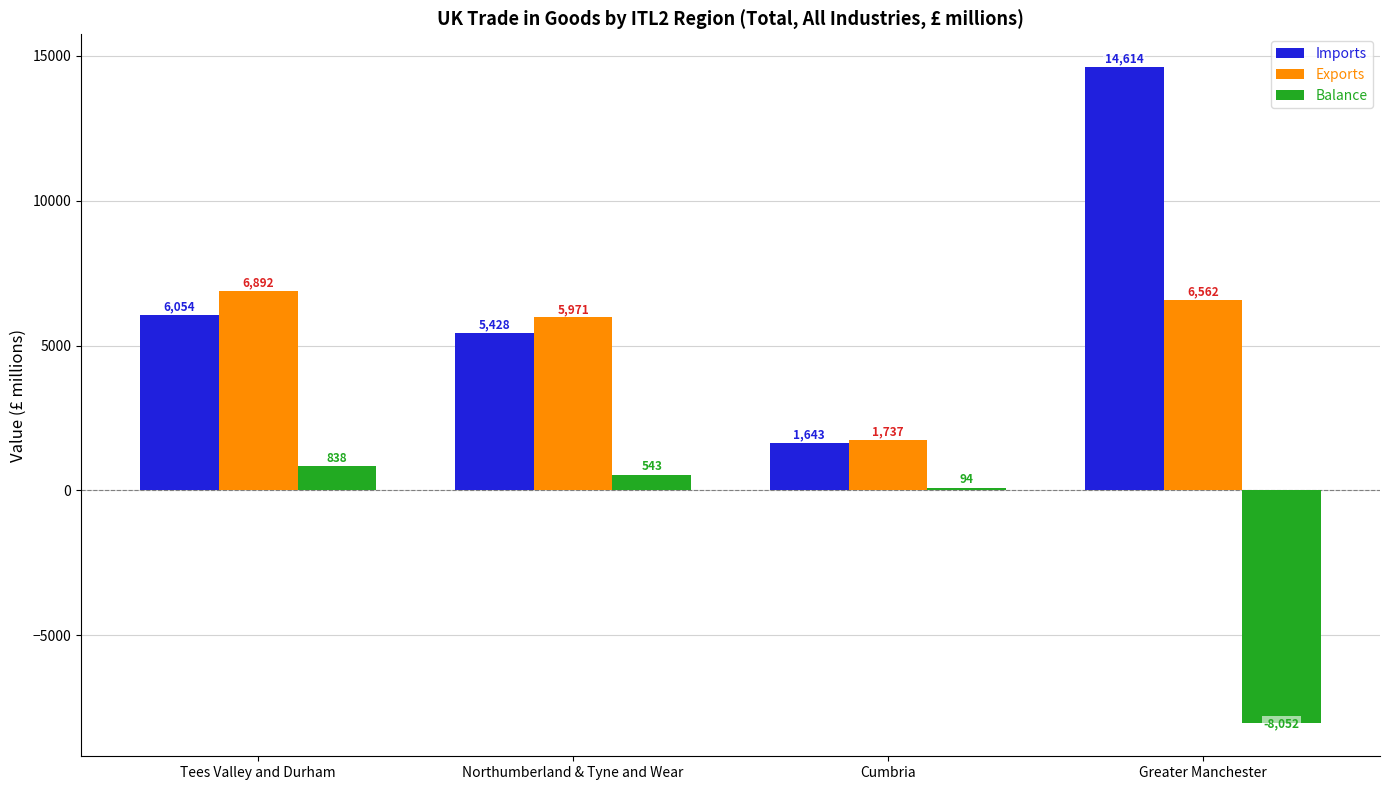

Reading right to left, list all the values displayed in this chart.

Imports: 14614	1643	5428	6054
Exports: 6562	1737	5971	6892
Balance: -8052	94	543	838